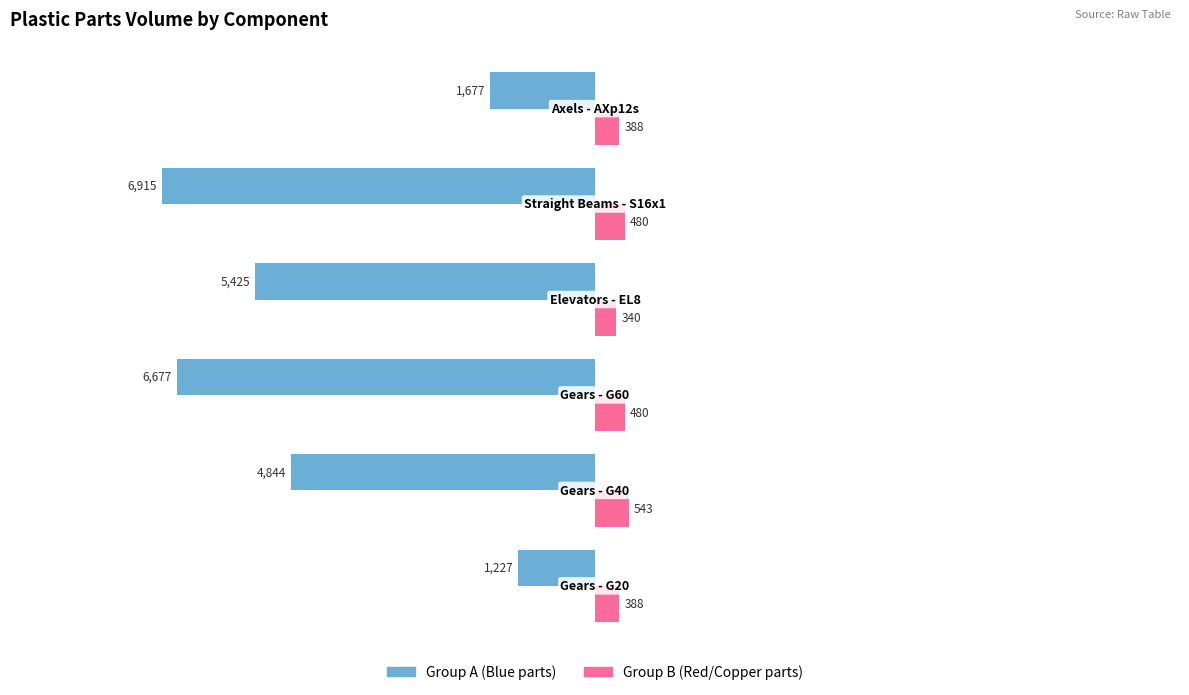

What is the minimum value shown in the chart?

-6914.8